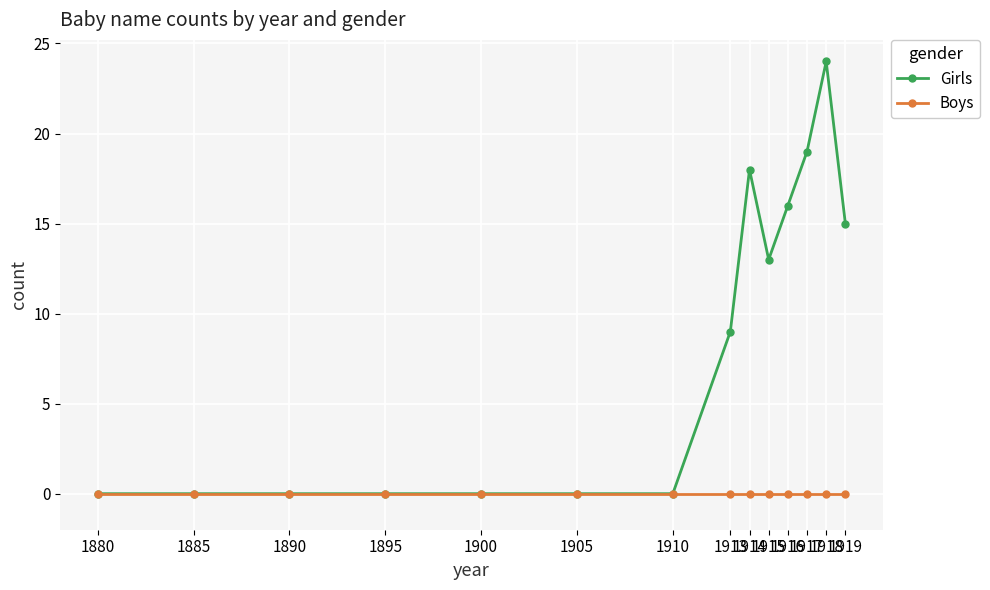

Which series has the largest total across all categories?

Girls